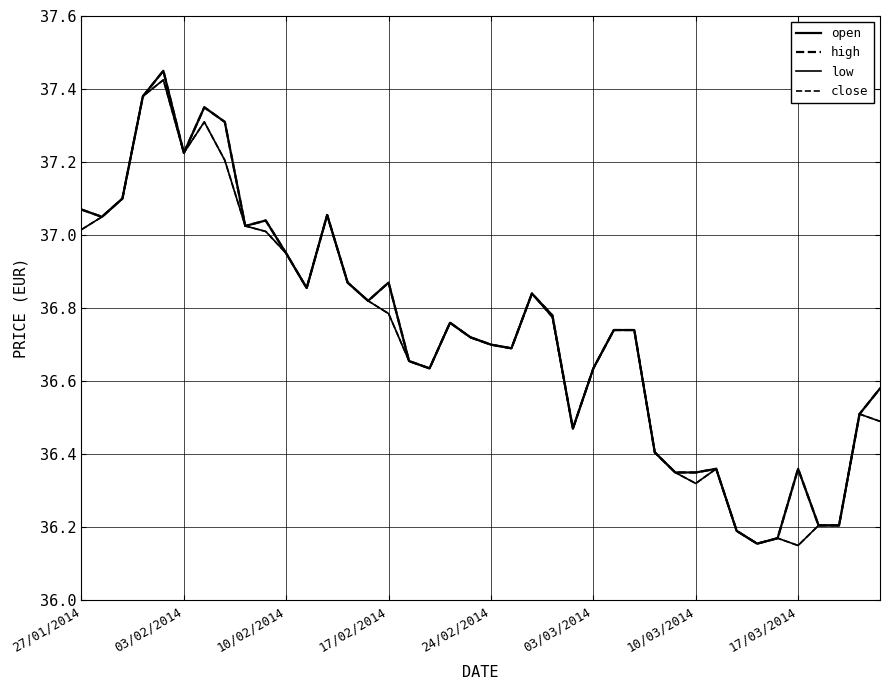

What is the minimum value for close?

36.1